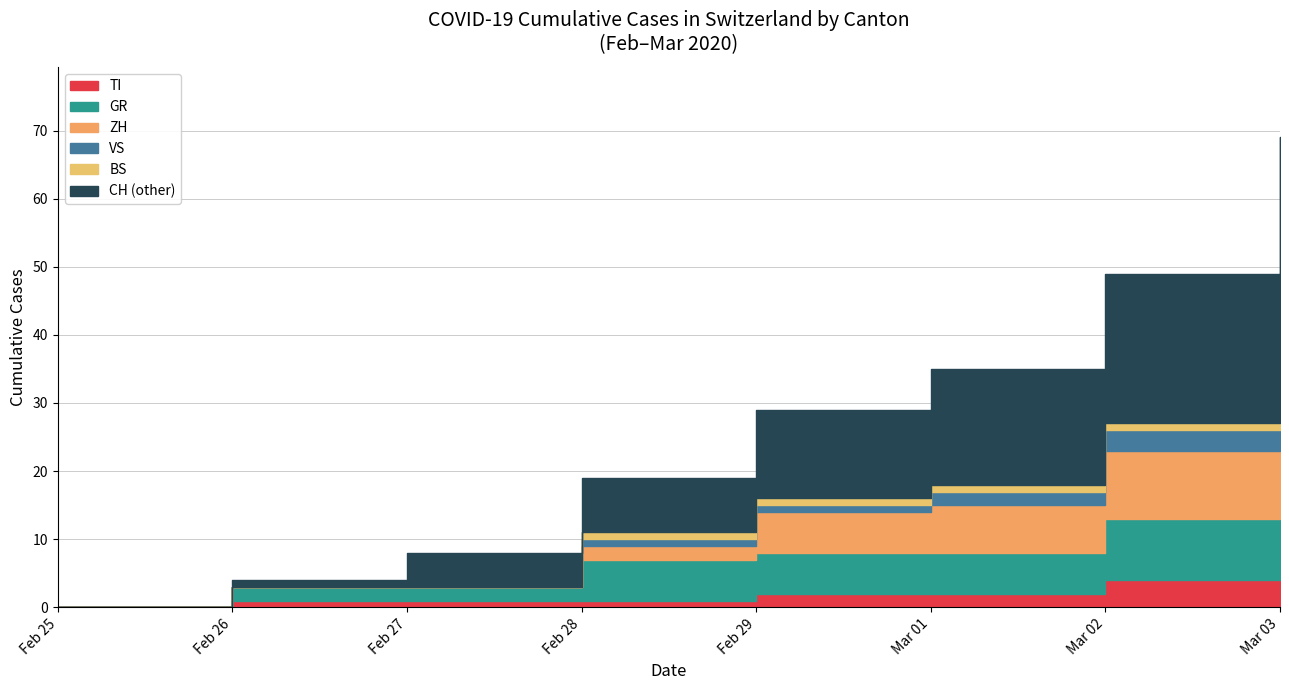

True or false: CH has more than 1 interior local peaks.

False